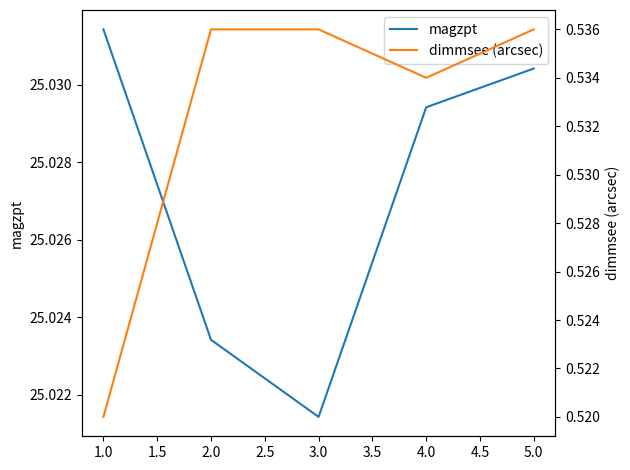

Rank the categories by magzpt value from highest to lowest.

1.0, 5.0, 4.0, 2.0, 3.0